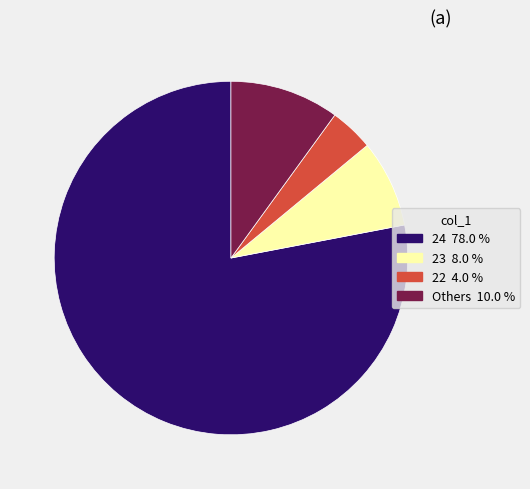

Is there a majority slice in this chart?

Yes